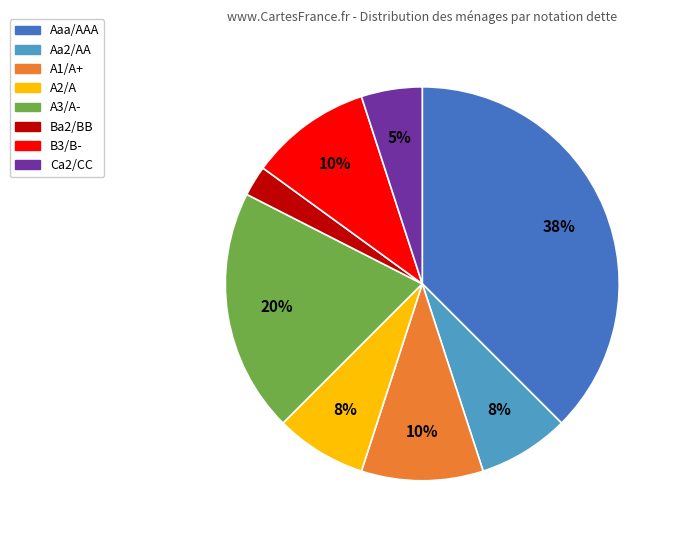

Which has a higher value, Ca2/CC or A3/A-?

A3/A-